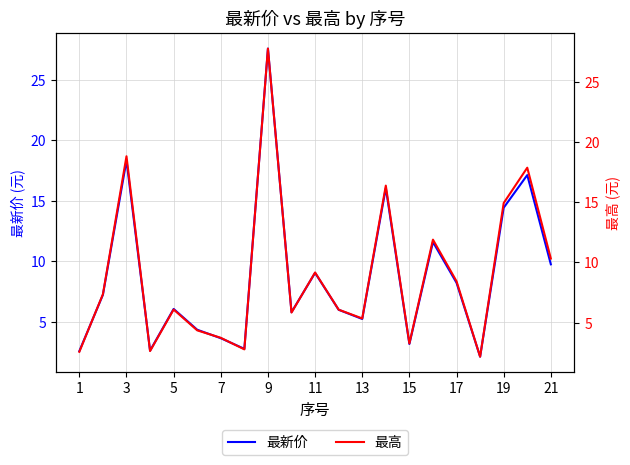

Is it true that 最新价 equals 2.6 at 1?

True